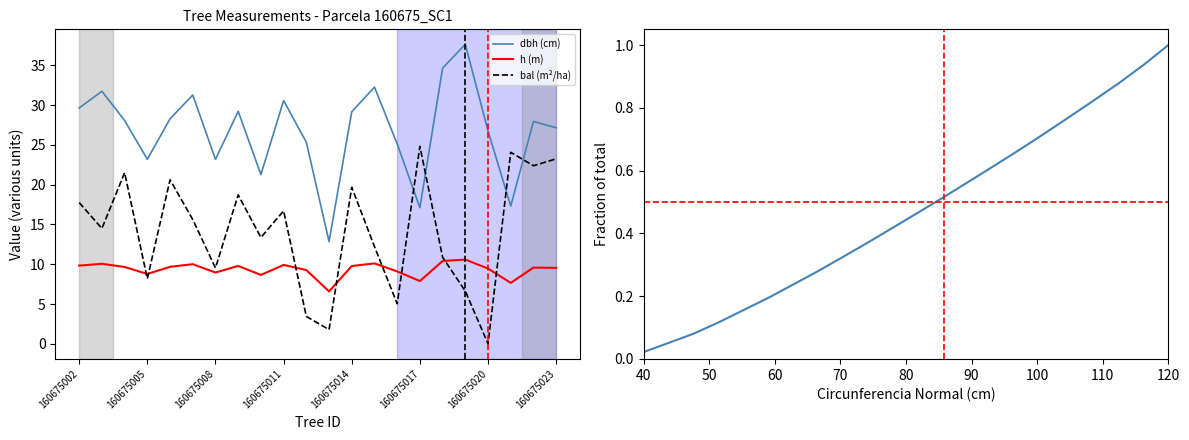

True or false: dbh and Cumulative fraction cross at least once.

False